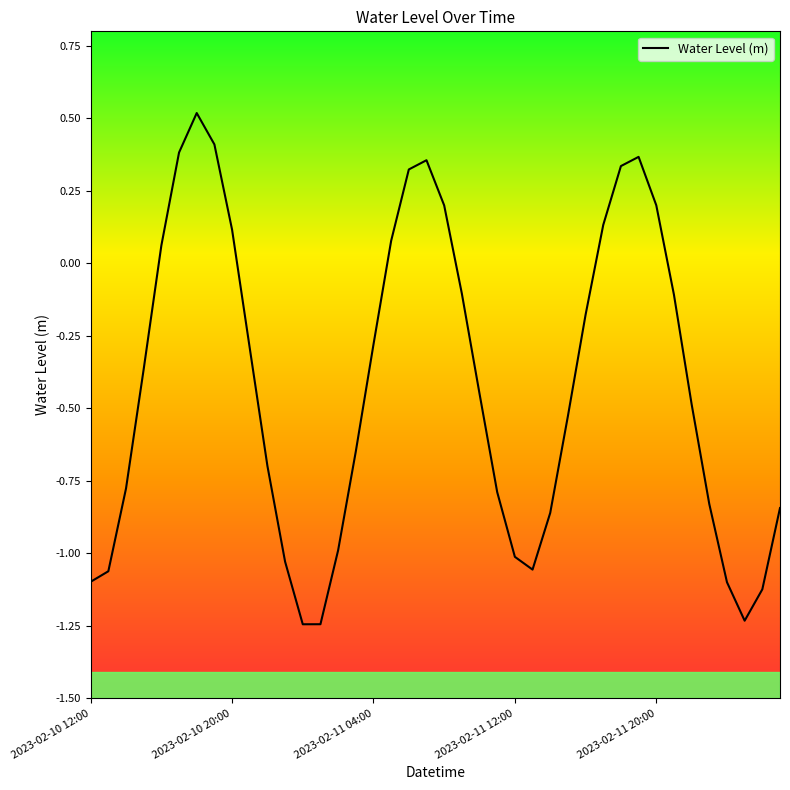

What is the greatest value displayed?

0.5